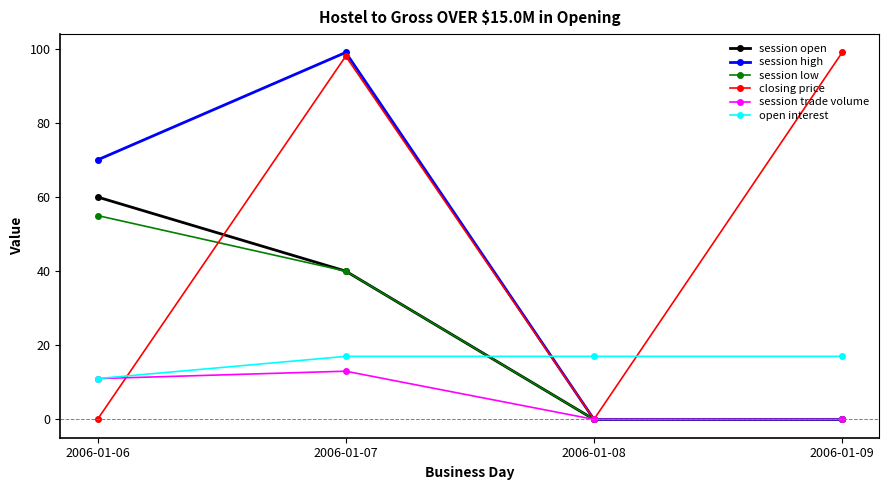

Where do open interest and session open first cross each other?

2006-01-07 and 2006-01-08